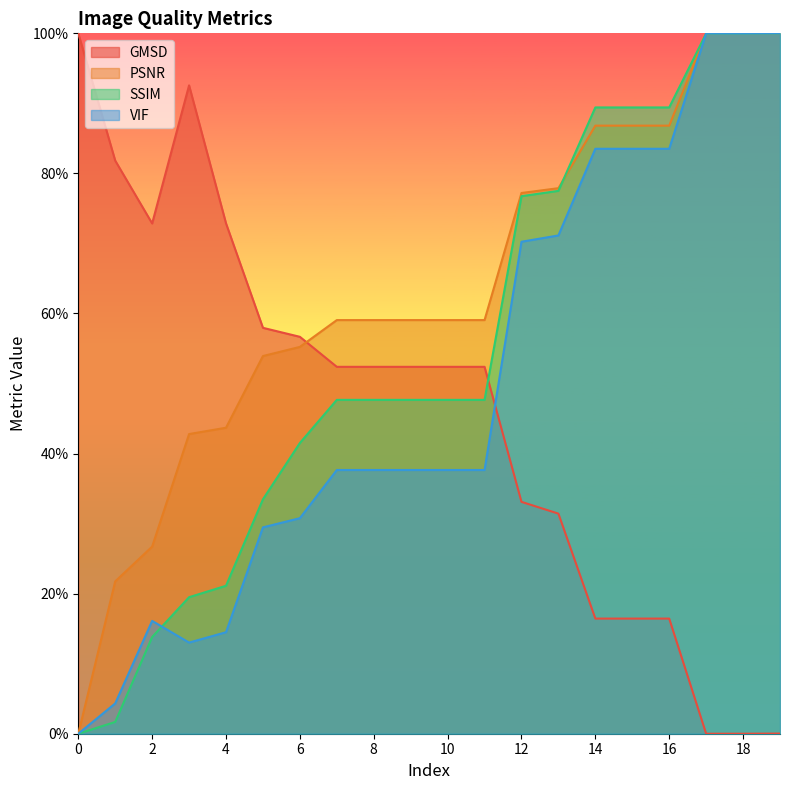

What is the difference between the maximum and minimum values in the SSIM series?

1.0